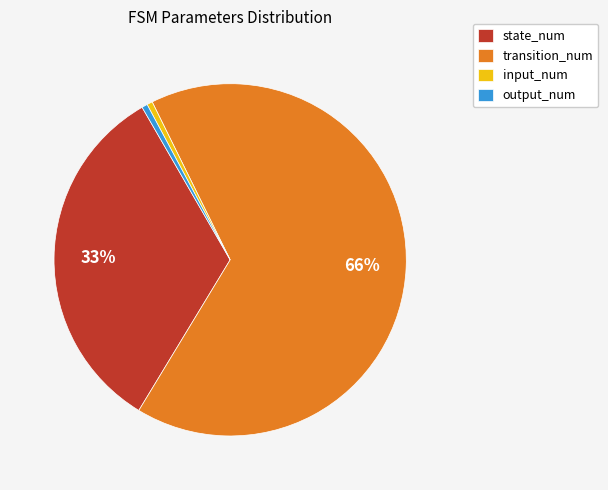

To the nearest percent, what is the combined percentage of transition_num and output_num?

66%